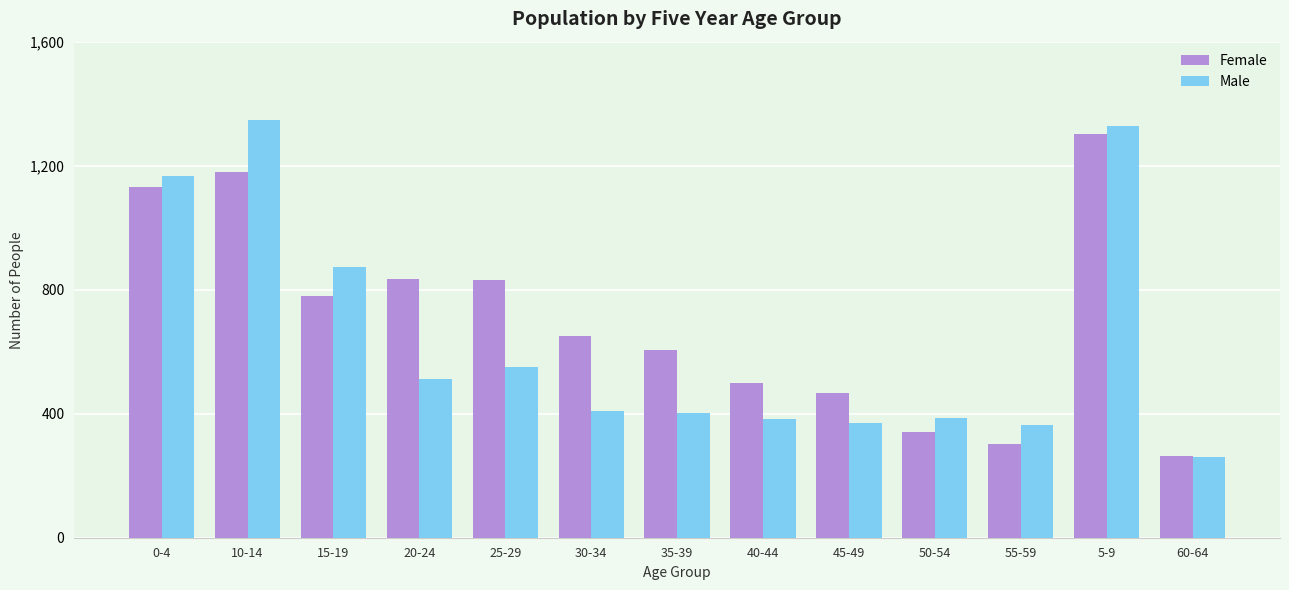

Where does the Male series first go above 409?

0-4